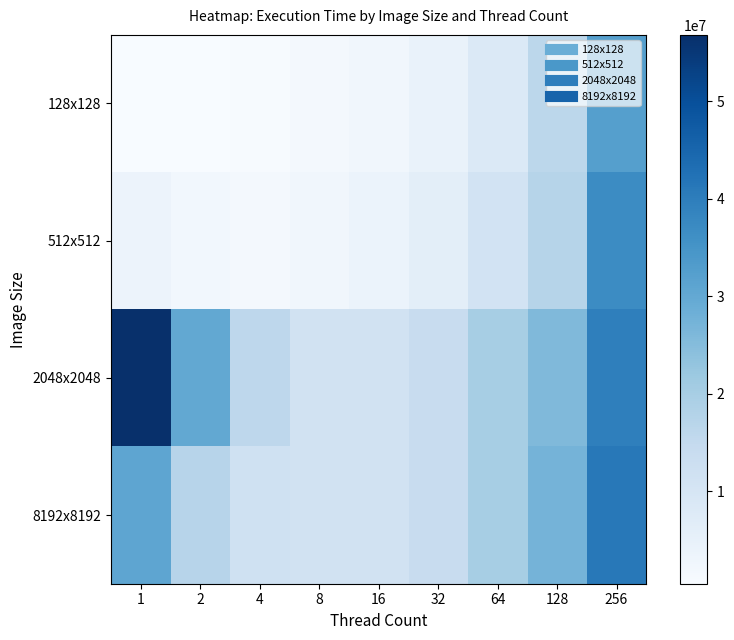

Between 1 and 8, which is larger?

8